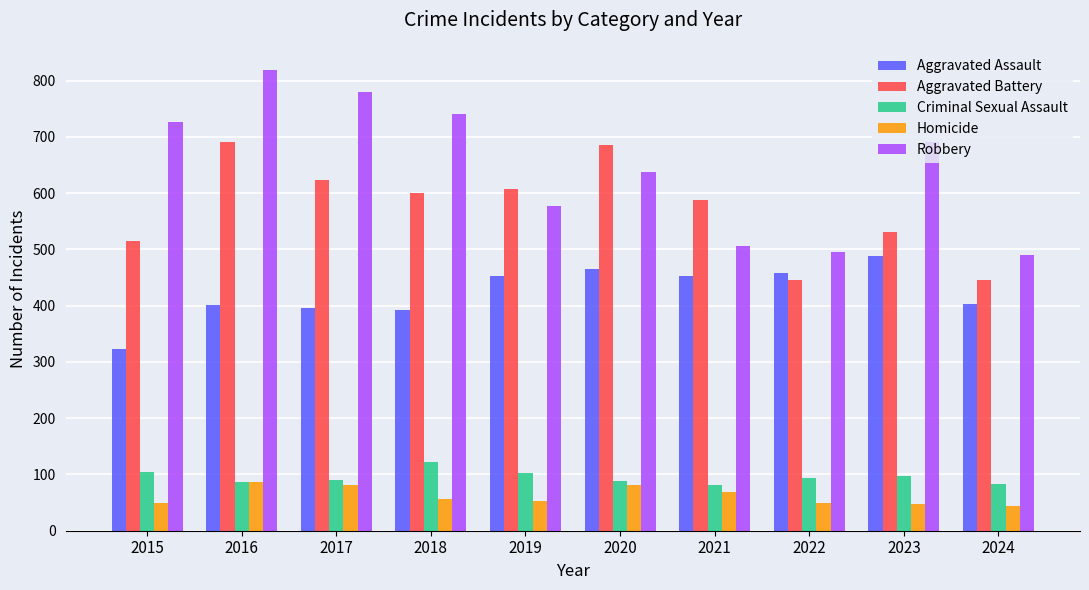

Which series has the largest range (max minus min)?

Robbery